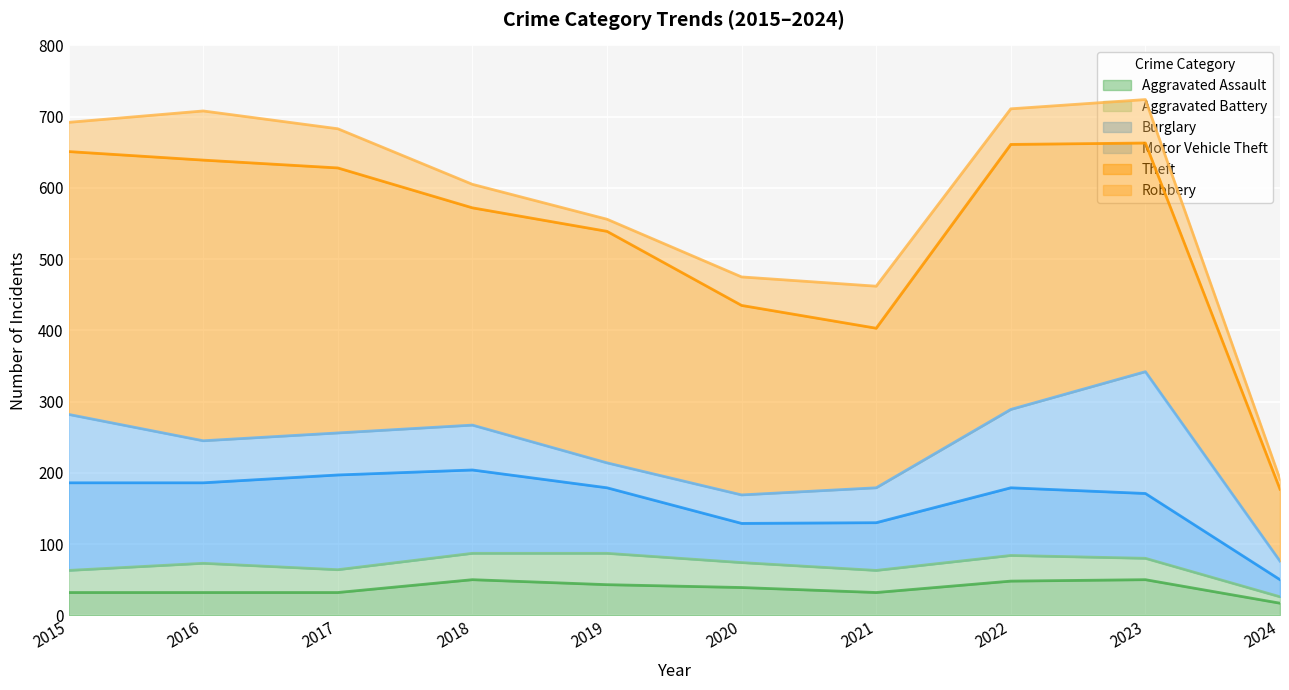

Reading right to left, what are all the values shown in this chart?

Aggravated Assault: 17	50	48	32	39	43	50	32	32	32
Aggravated Battery: 9	30	36	31	35	44	37	32	41	31
Burglary: 24	91	95	67	55	92	117	133	113	123
Motor Vehicle Theft: 26	171	110	49	40	35	63	59	59	96
Theft: 101	321	372	224	266	325	305	372	394	369
Robbery: 14	61	50	59	40	17	33	55	69	41